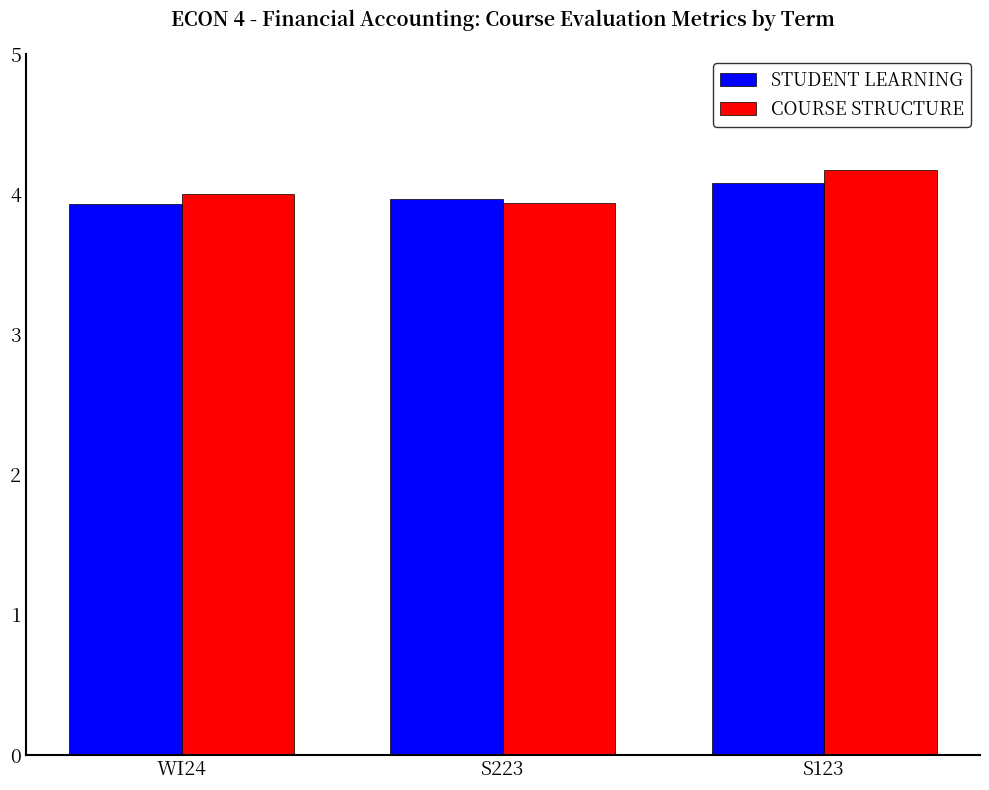

What is the total value across all series at S223?

7.9